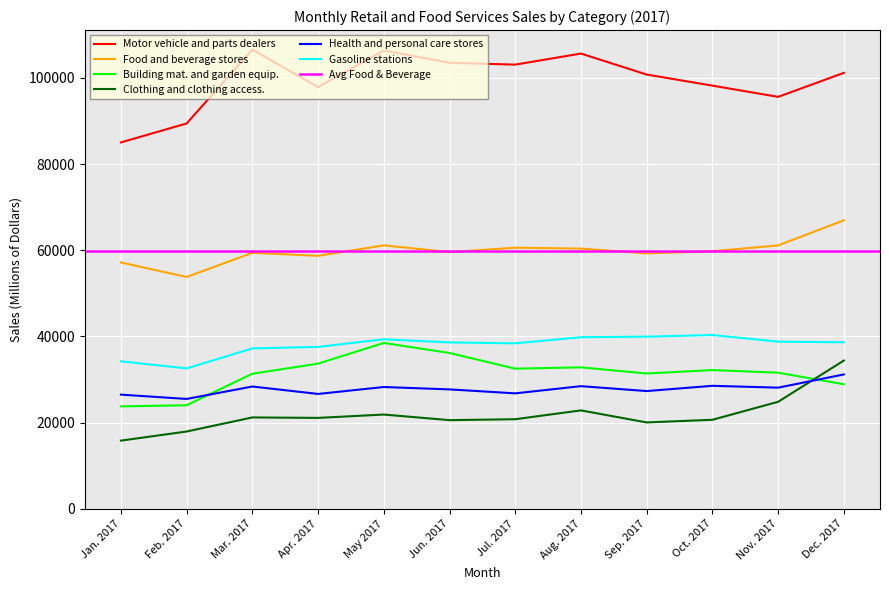

At which label is Food and beverage stores closest to 60378?

Aug. 2017